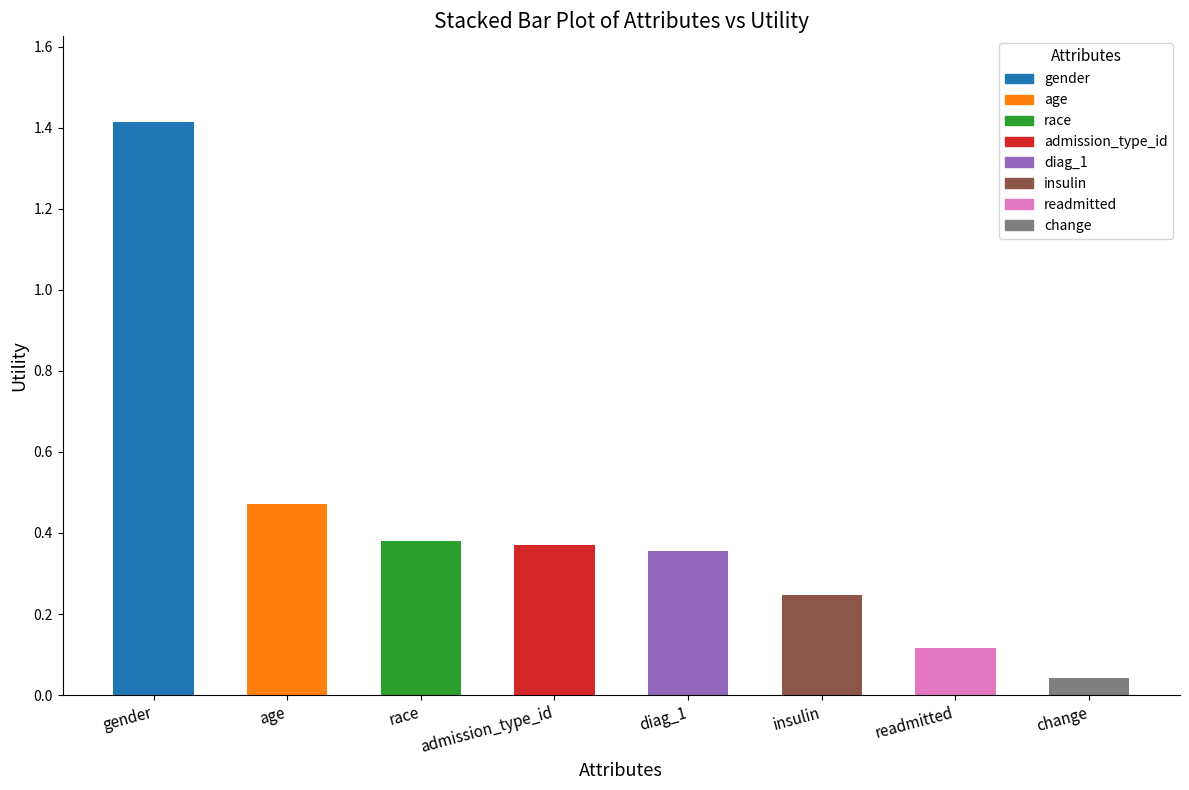

Does the chart contain any negative values?

No